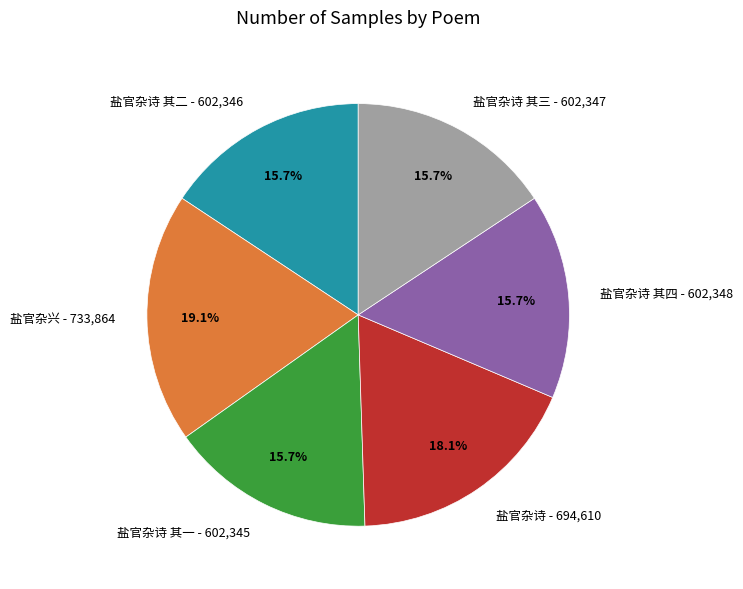

Count the number of slices in the pie.

6